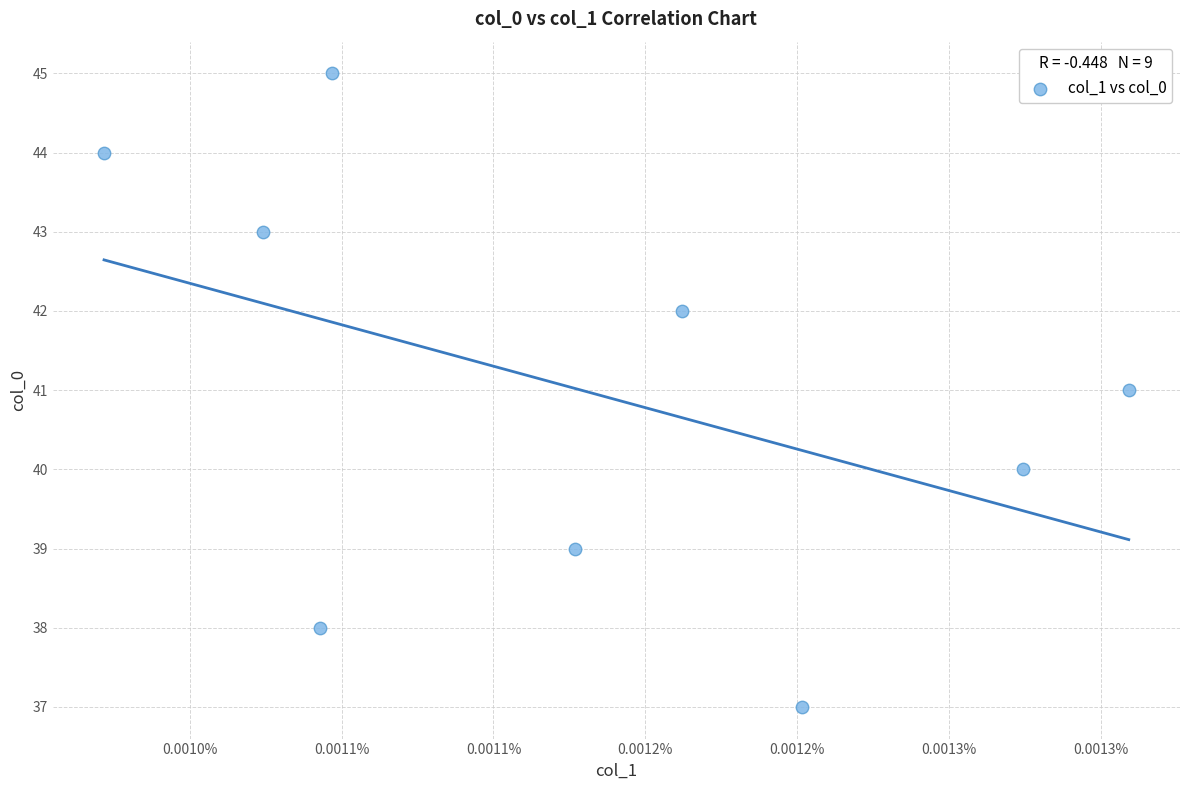

What is the range of Y values (max minus min)?

8